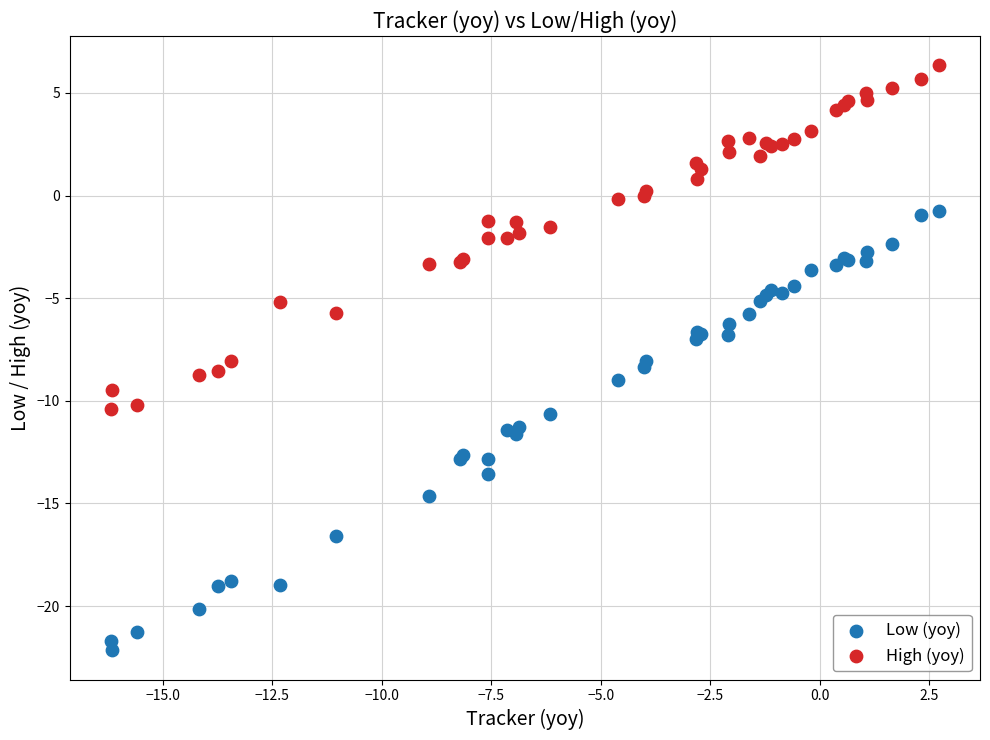

Which series has the widest spread of Y values?

Low (yoy)